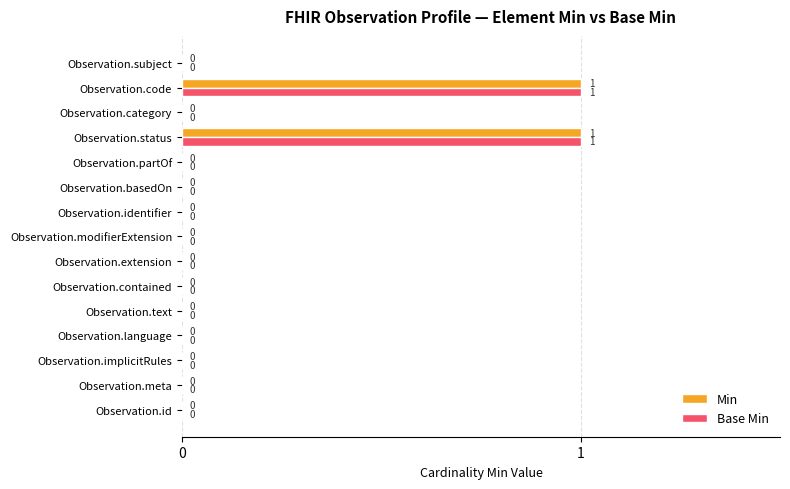

How many Min values are between 0 and 1?

15